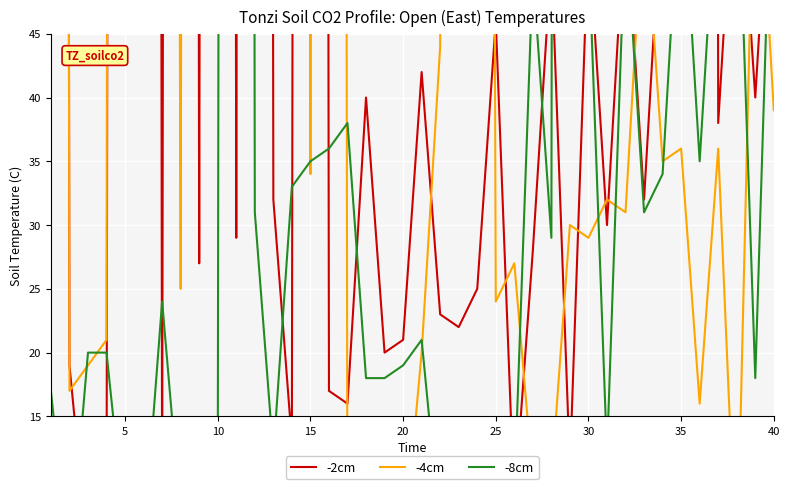

List the series in order of their overall mean, lowest first.

-8cm, -2cm, -4cm